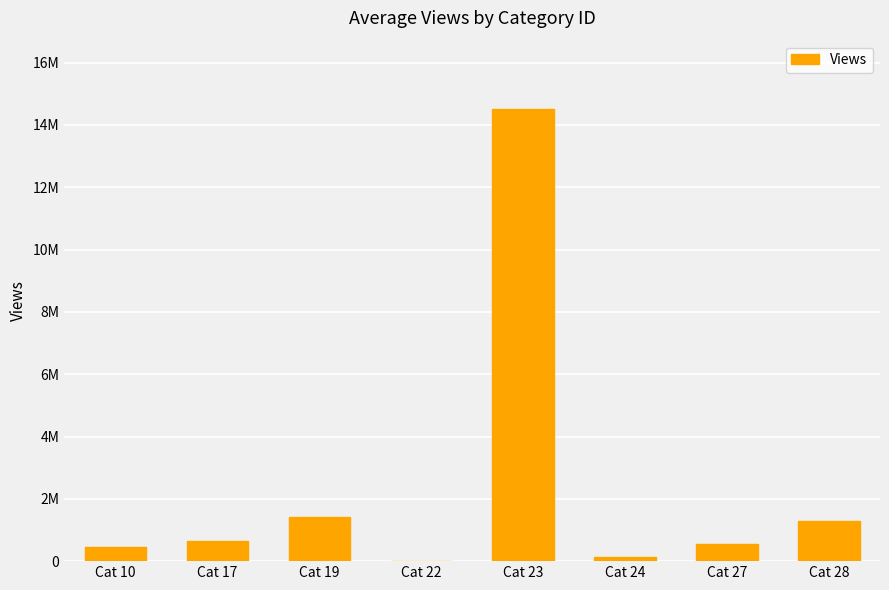

Does the chart contain any negative values?

No